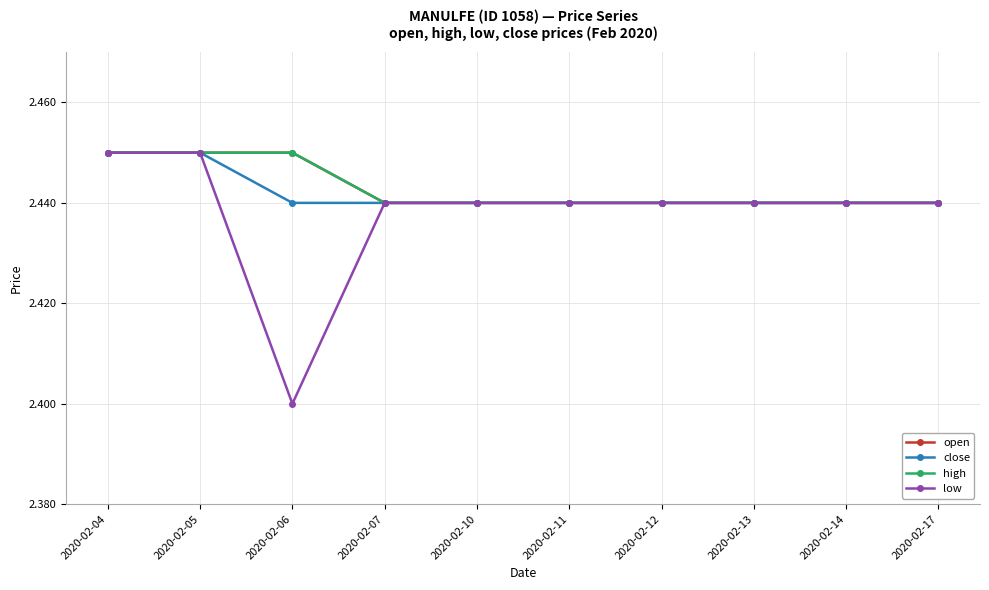

Is this an area chart (filled region under the line)?

No